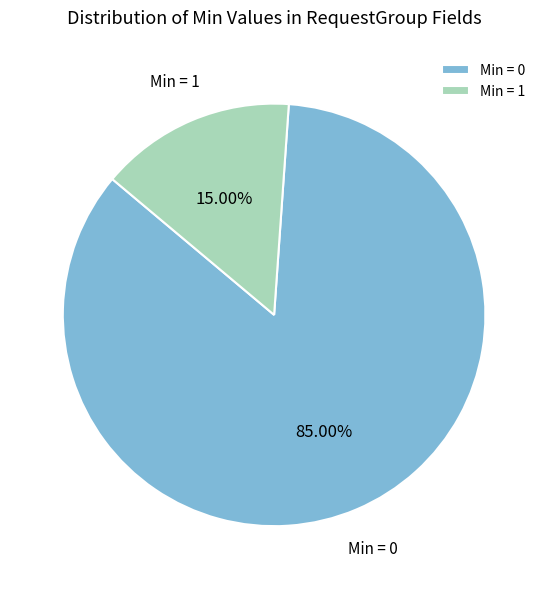

To the nearest percent, what is the difference between the largest and smallest slice percentages?

70%